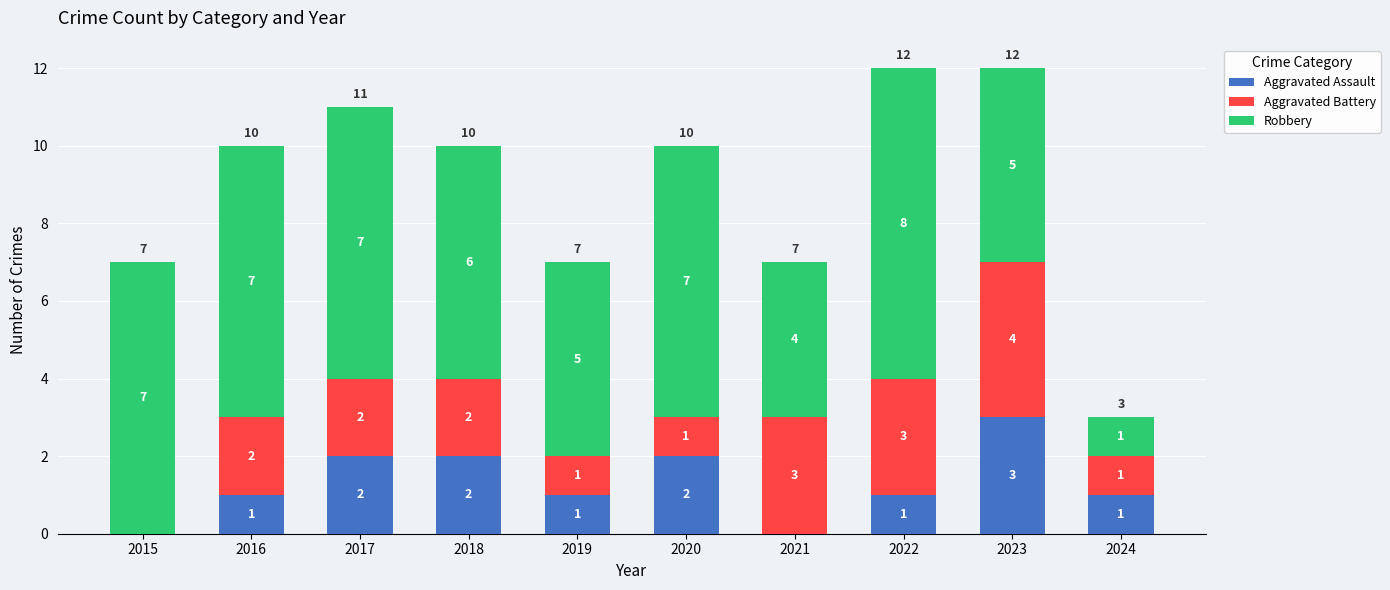

At which label does Aggravated Assault reach its peak?

2023